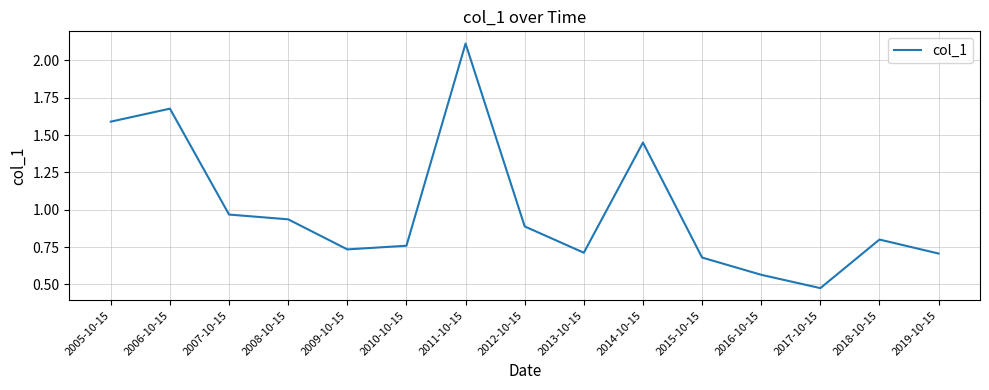

At which category does the data reach its first local valley?

2009-10-15